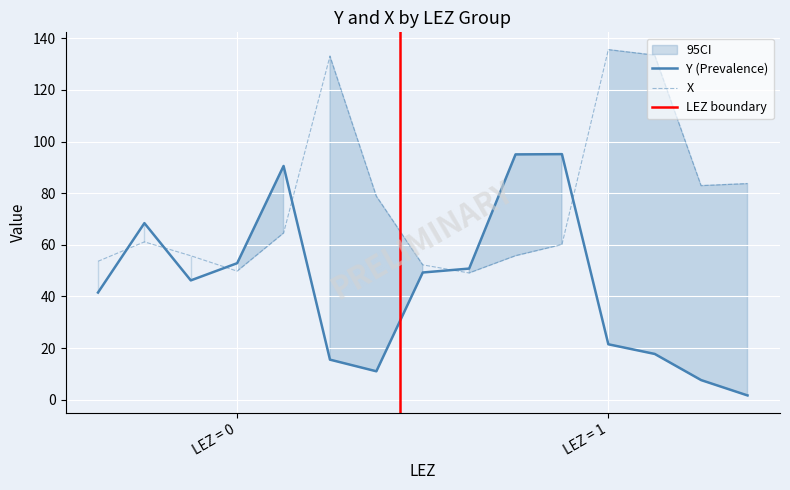

How many times do Y (Prevalence) and X cross each other?

6